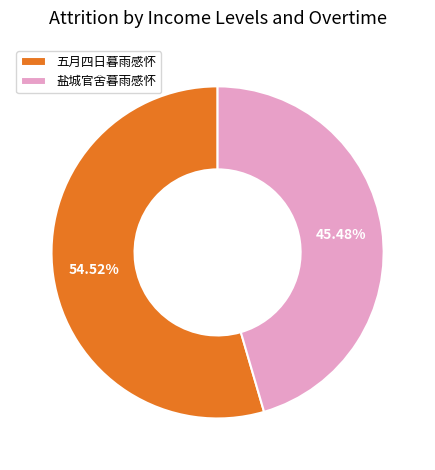

True or false: 五月四日暮雨感怀 accounts for 55% of the total.

True